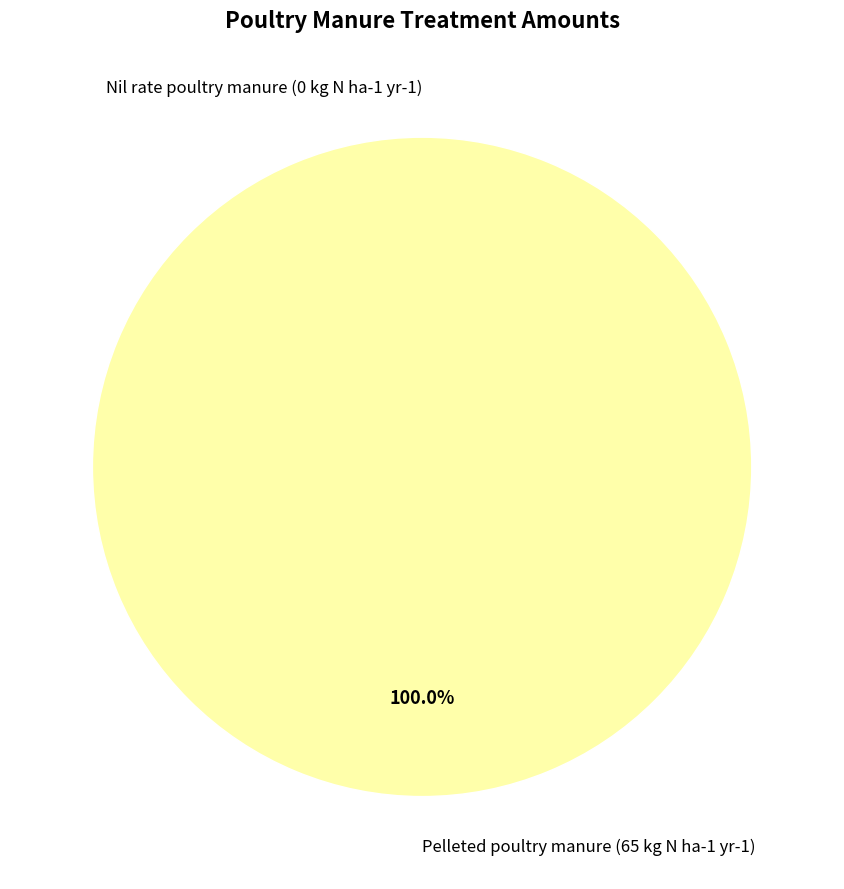

True or false: Nil rate poultry manure (0 kg N ha-1 yr-1) accounts for 1% of the total.

False